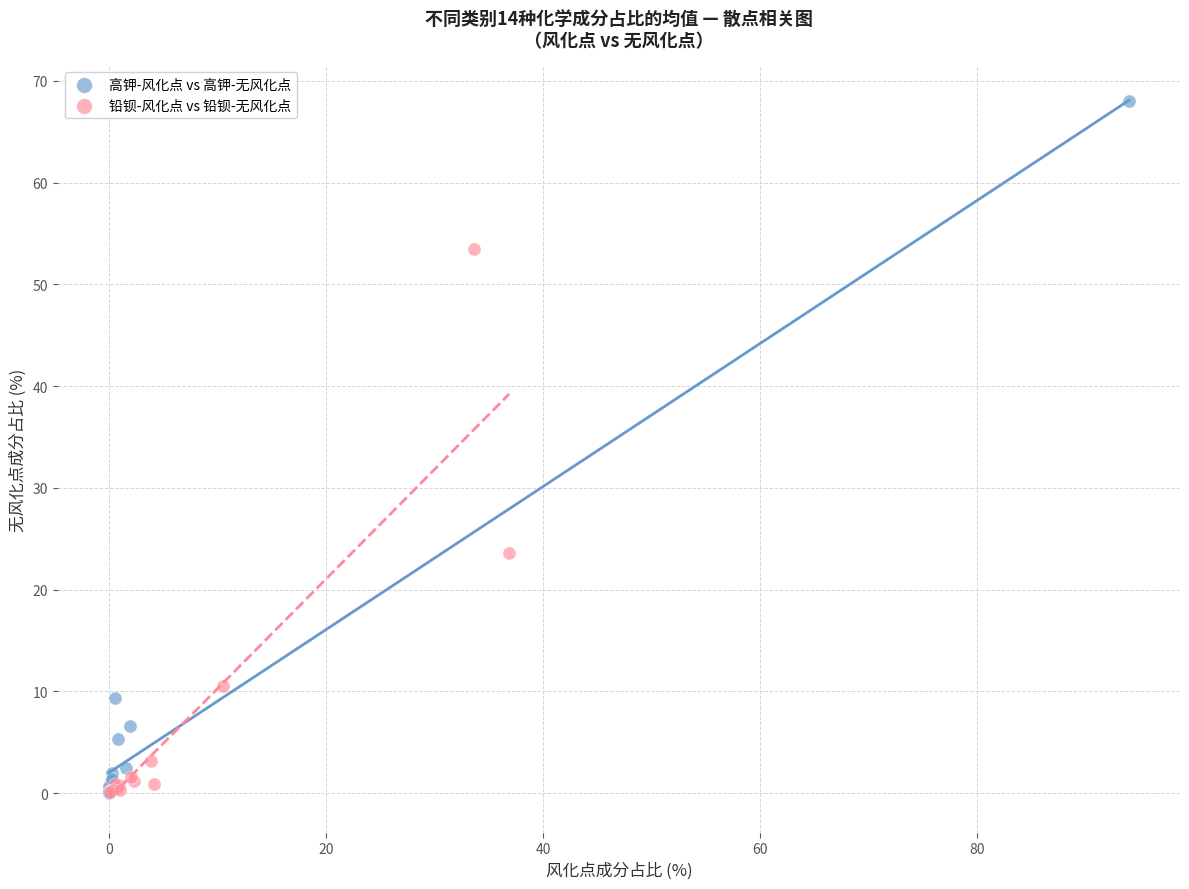

Which series has the largest Y range (max minus min)?

高钾-风化点 vs 高钾-无风化点